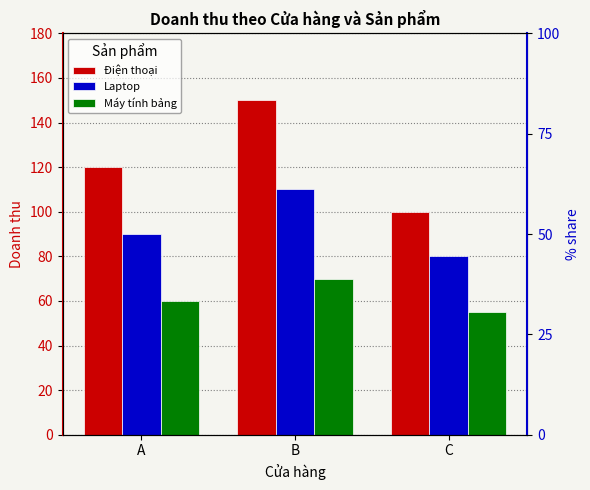

What is the average value of the Điện thoại series?

123